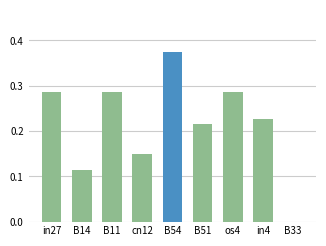

How many positive values are there?

8